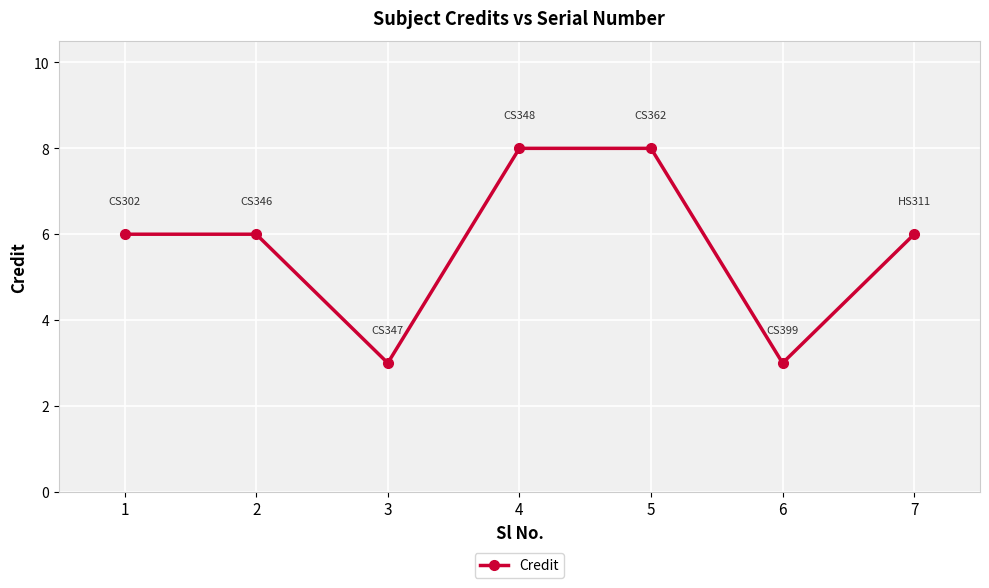

Reading right to left, list all the values displayed in this chart.

7=6	6=3	5=8	4=8	3=3	2=6	1=6